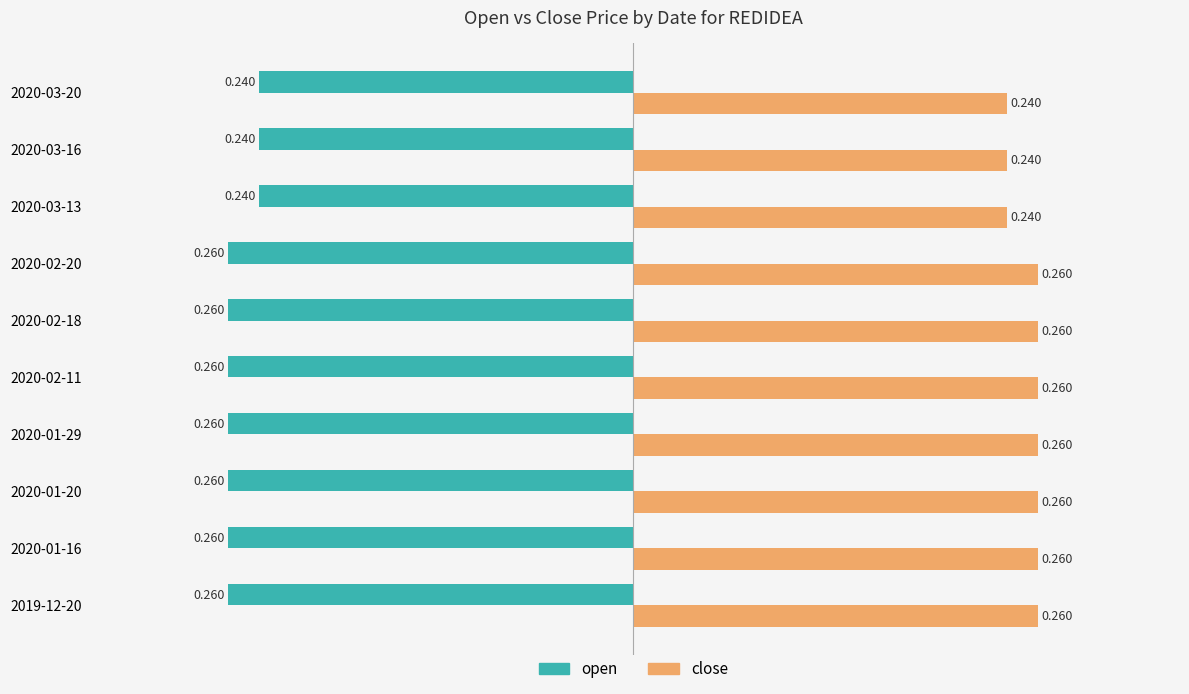

Is the value of open at 2020-03-13 greater than the value of close at 2020-01-29?

No